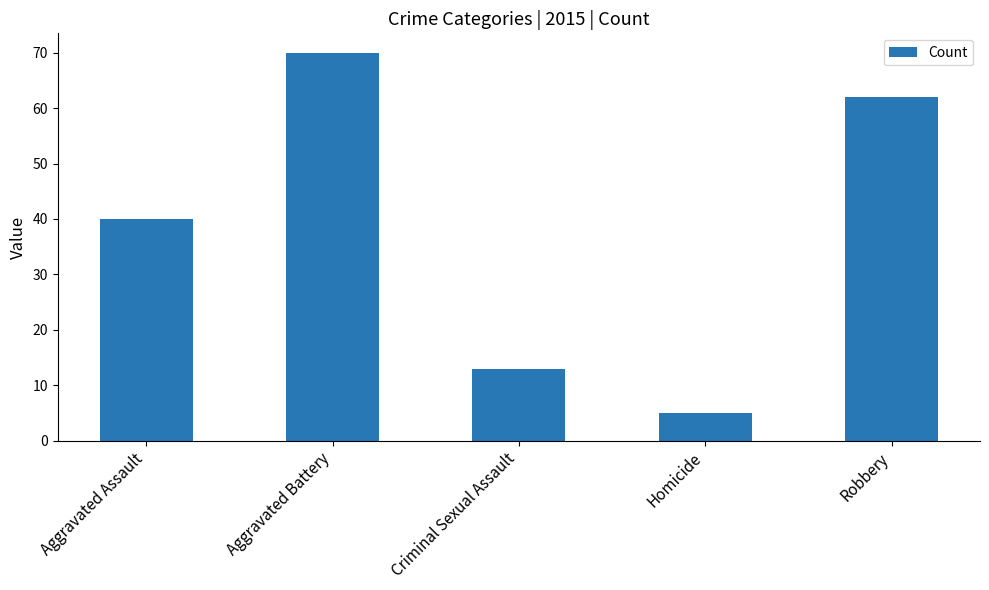

Which category has the highest value across all series?

Aggravated Battery